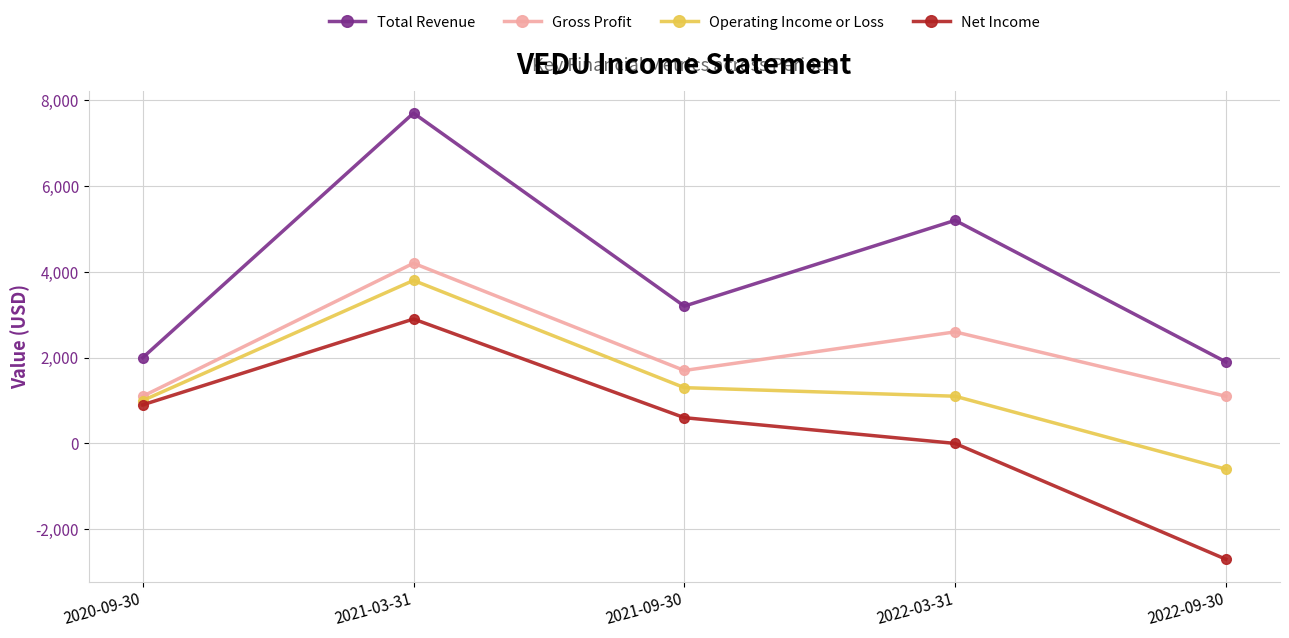

List the series in order of their overall mean, highest first.

Total Revenue, Gross Profit, Operating Income or Loss, Net Income